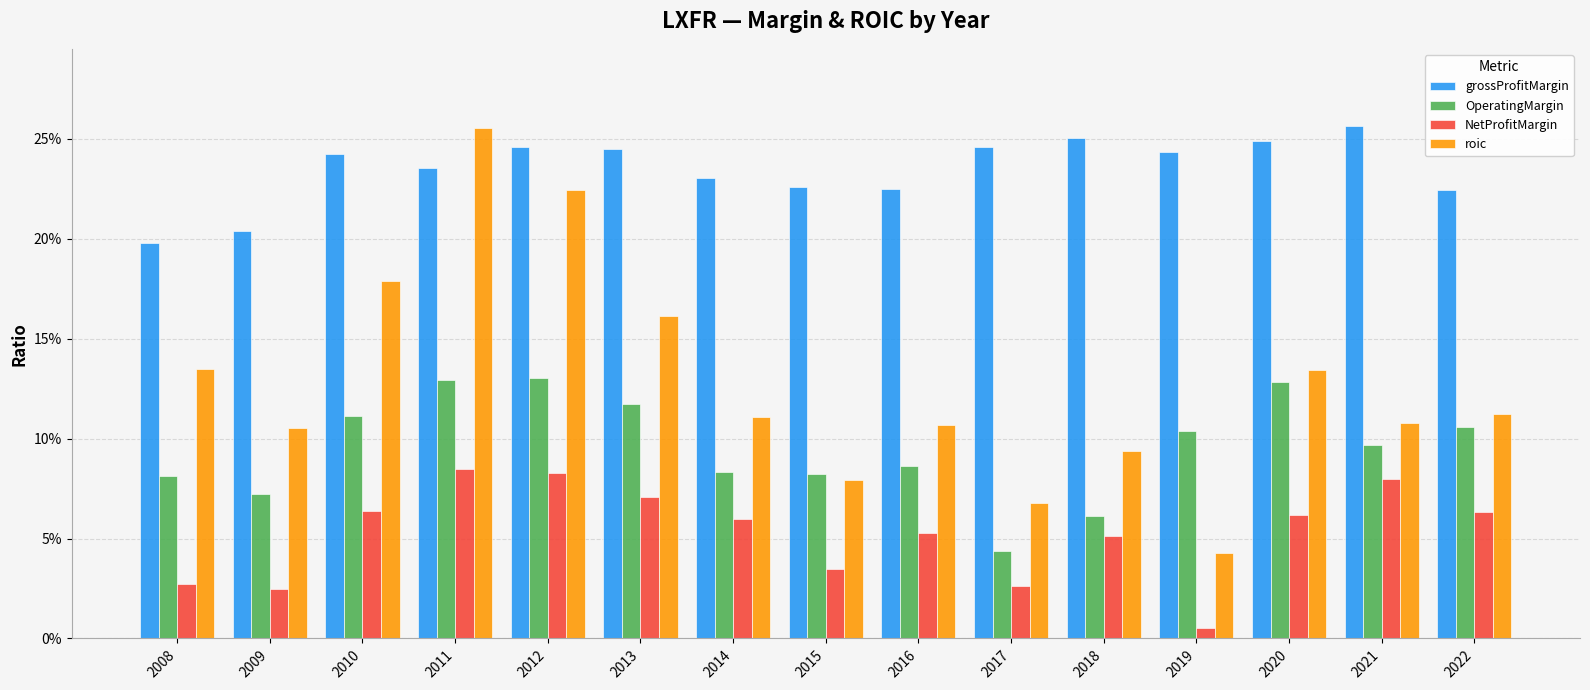

Which series has the widest spread of values?

roic